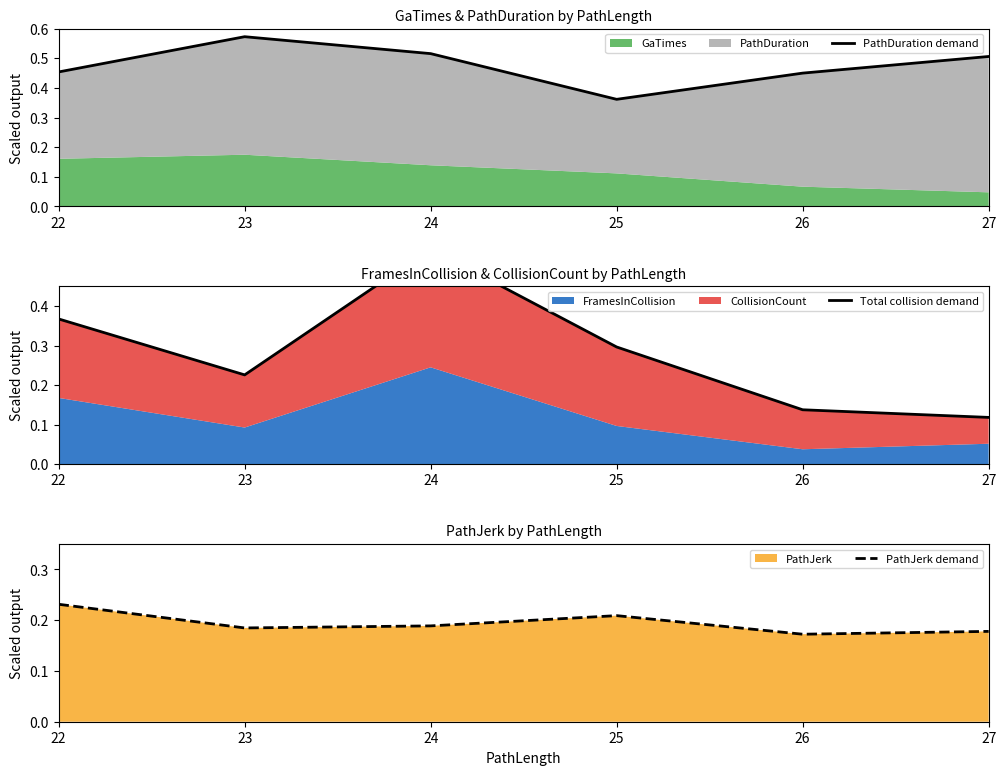

What is the sum of the PathDuration demand values at 22 and 25?

0.8